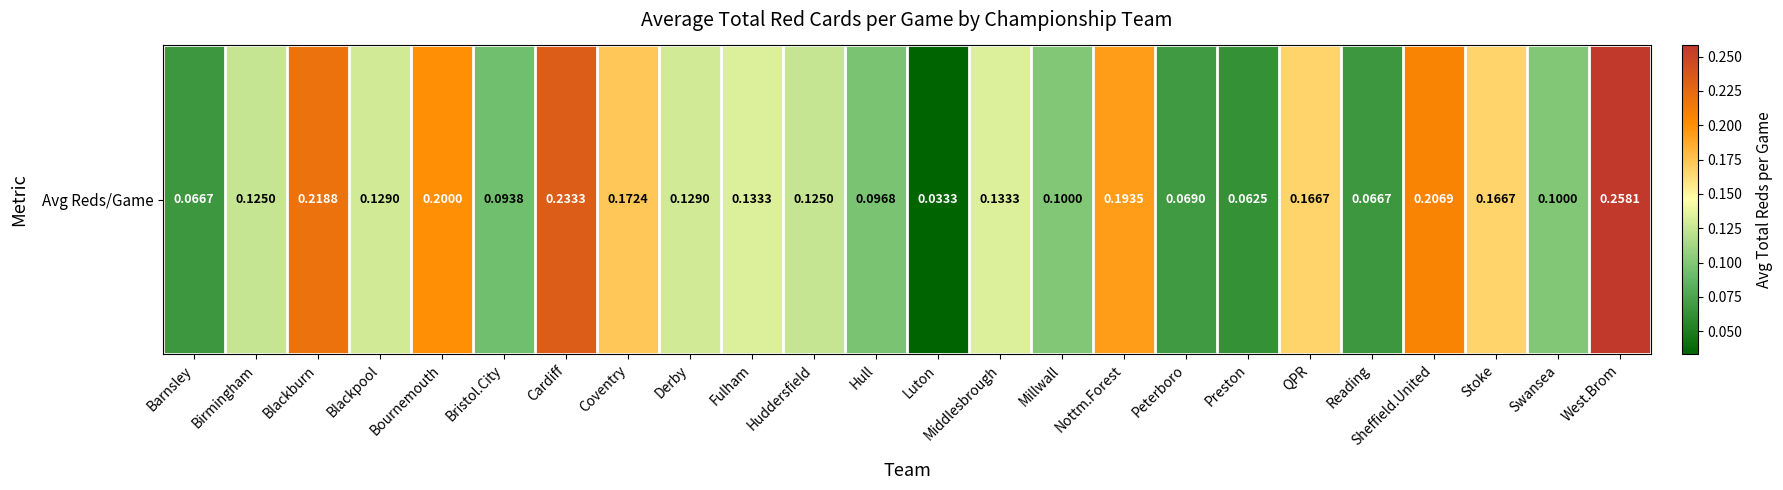

Which label corresponds to the smallest value in the chart?

Luton